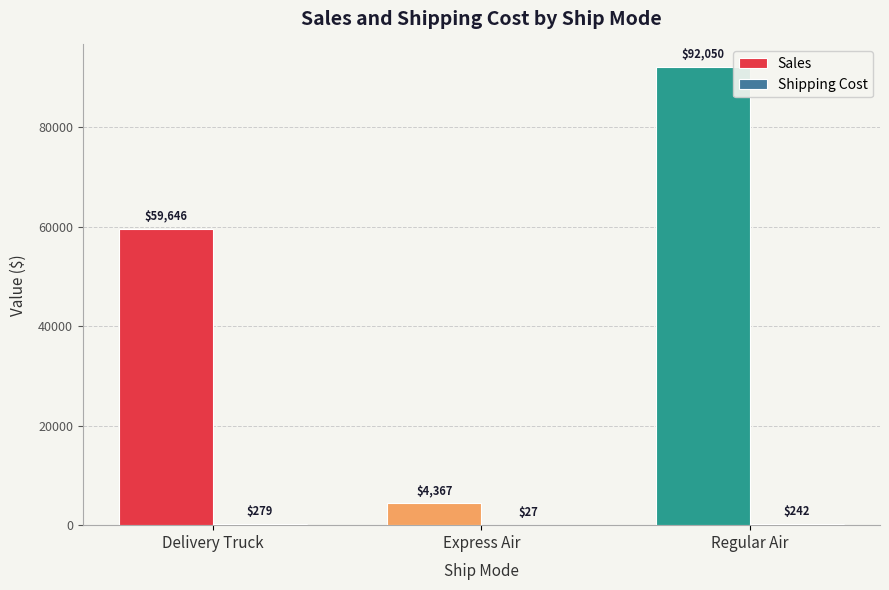

How many groups of bars are there?

3